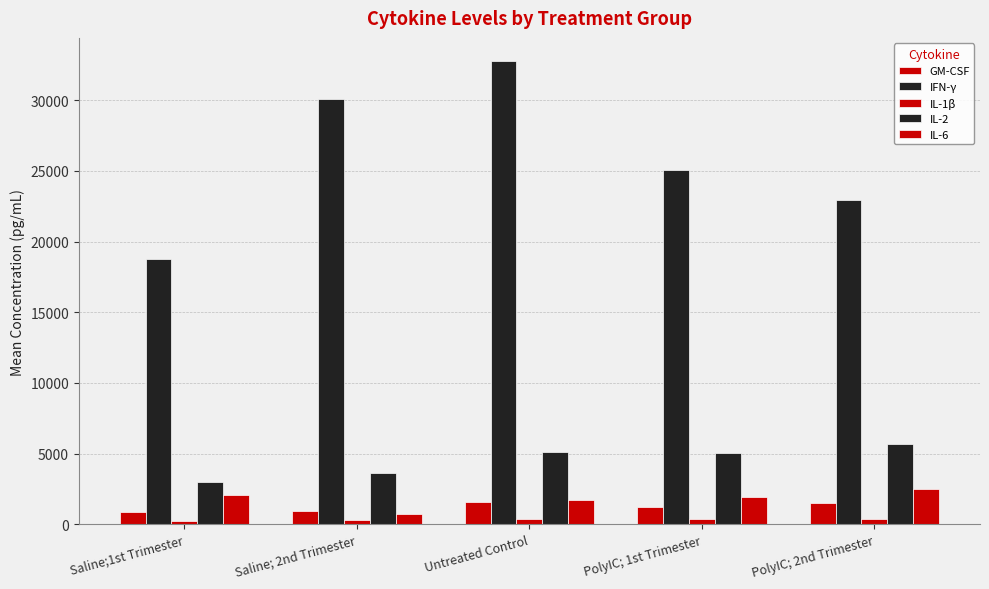

What value does the IFN-γ series have at Saline;1st Trimester?

18786.5